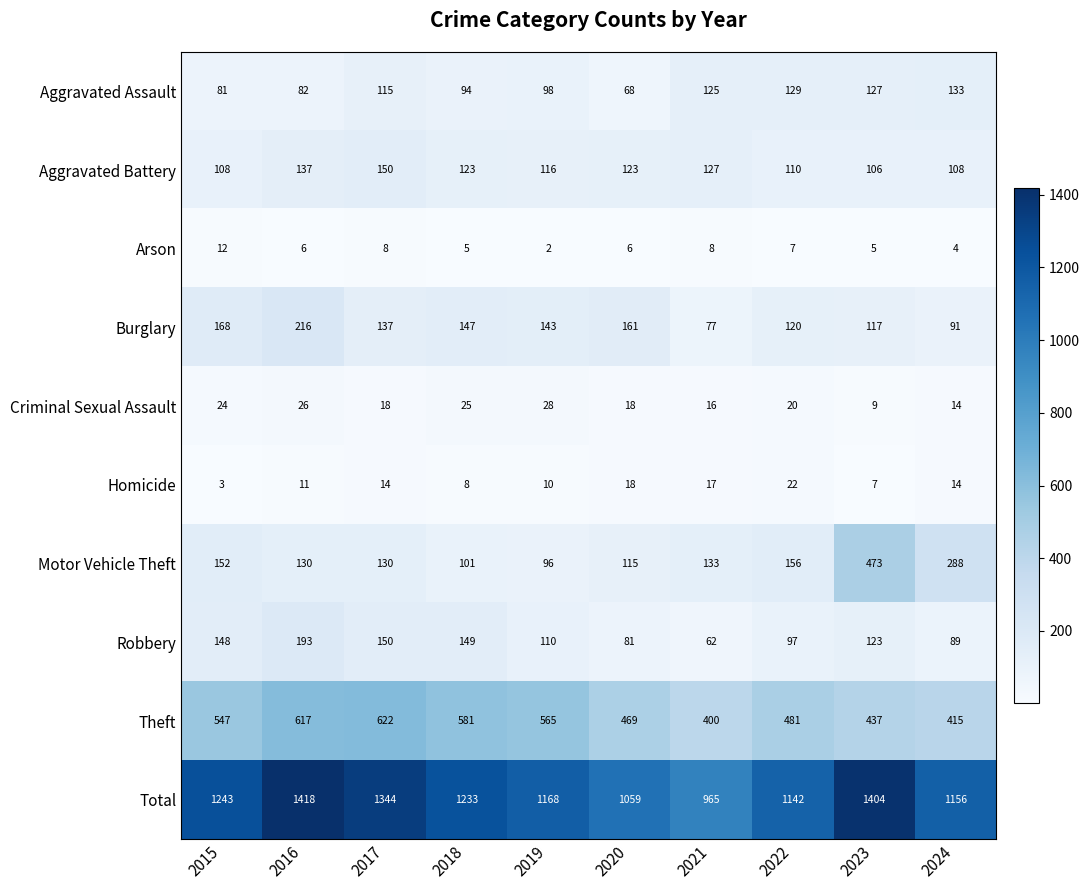

At which category is the sum across all series the highest?

2016